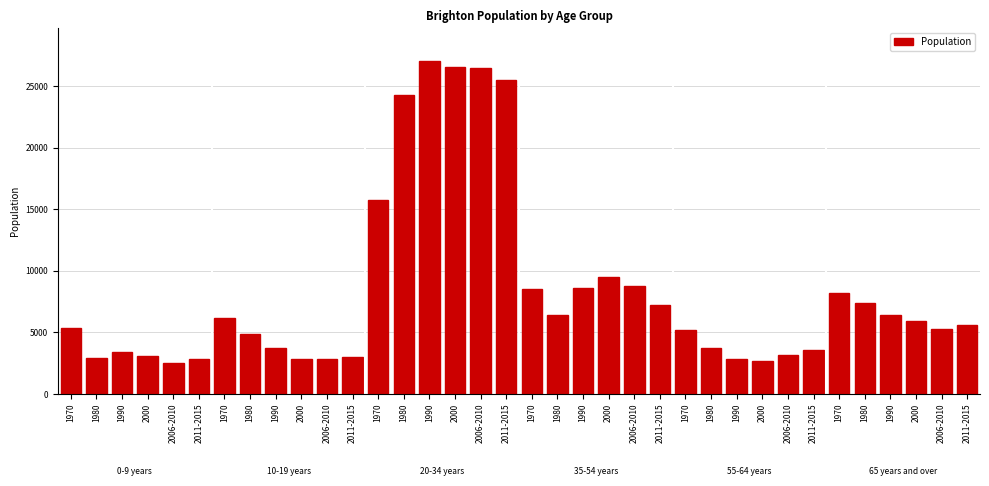

The value at 1980 is 15550. True or false?

False